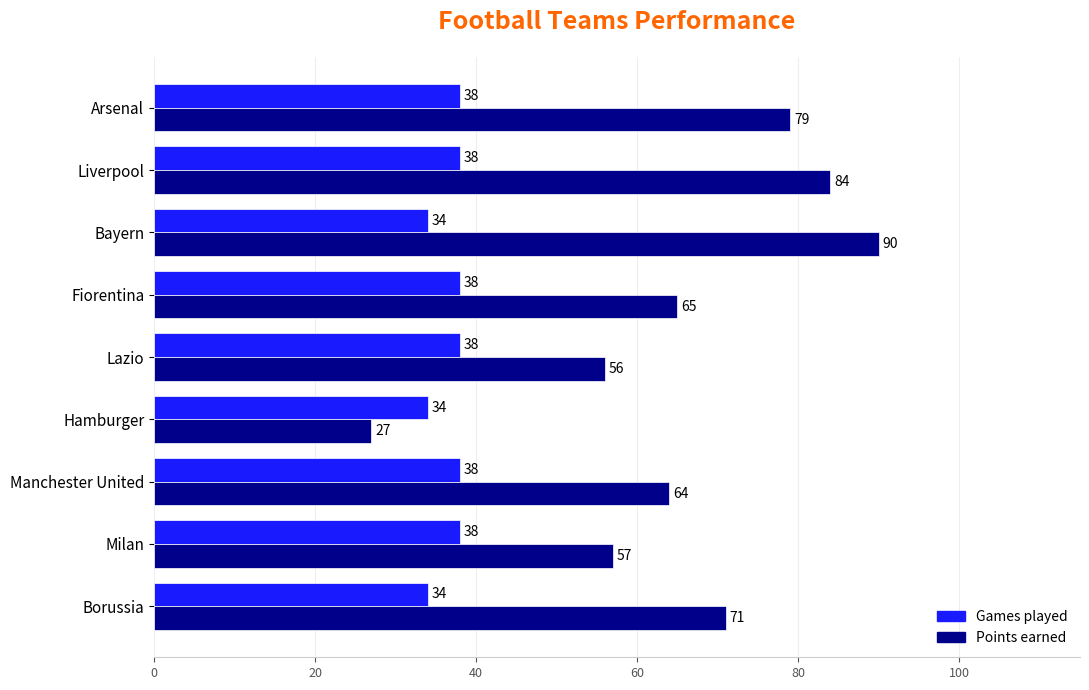

At which category does the chart reach its peak across all series?

Bayern